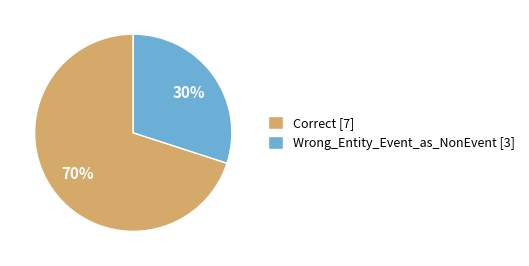

What is the ratio of the value at Correct to the value at Wrong_Entity_Event_as_NonEvent?

2.3